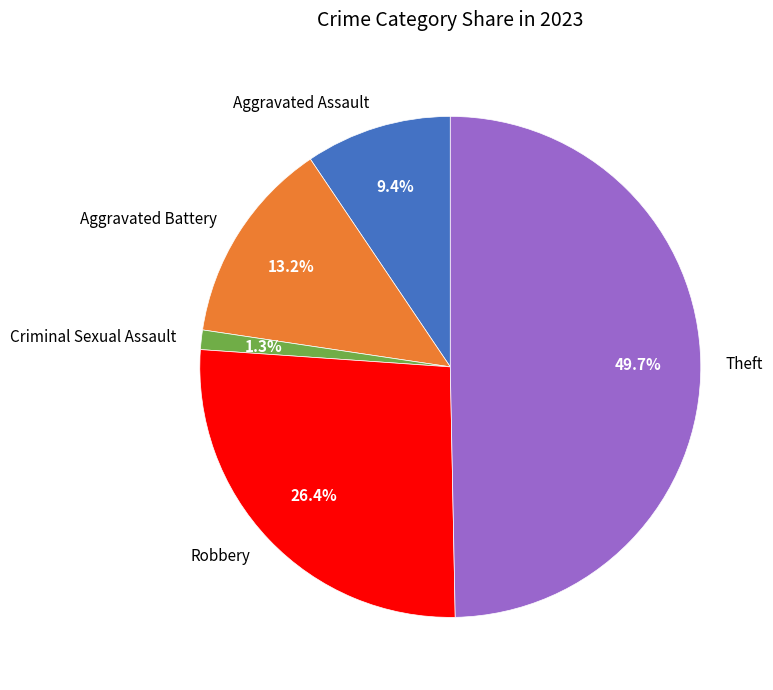

How many segments does this pie chart have?

5